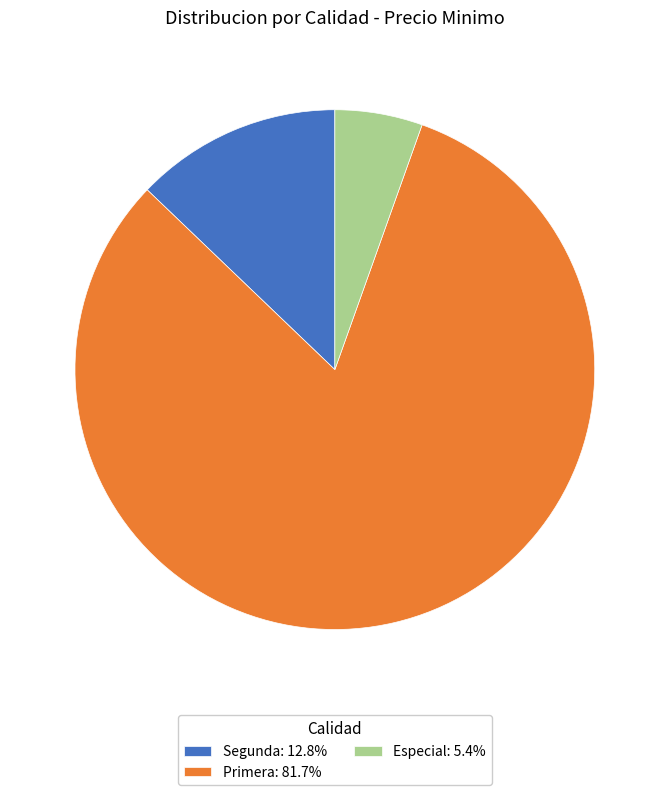

Is there a majority slice in this chart?

Yes